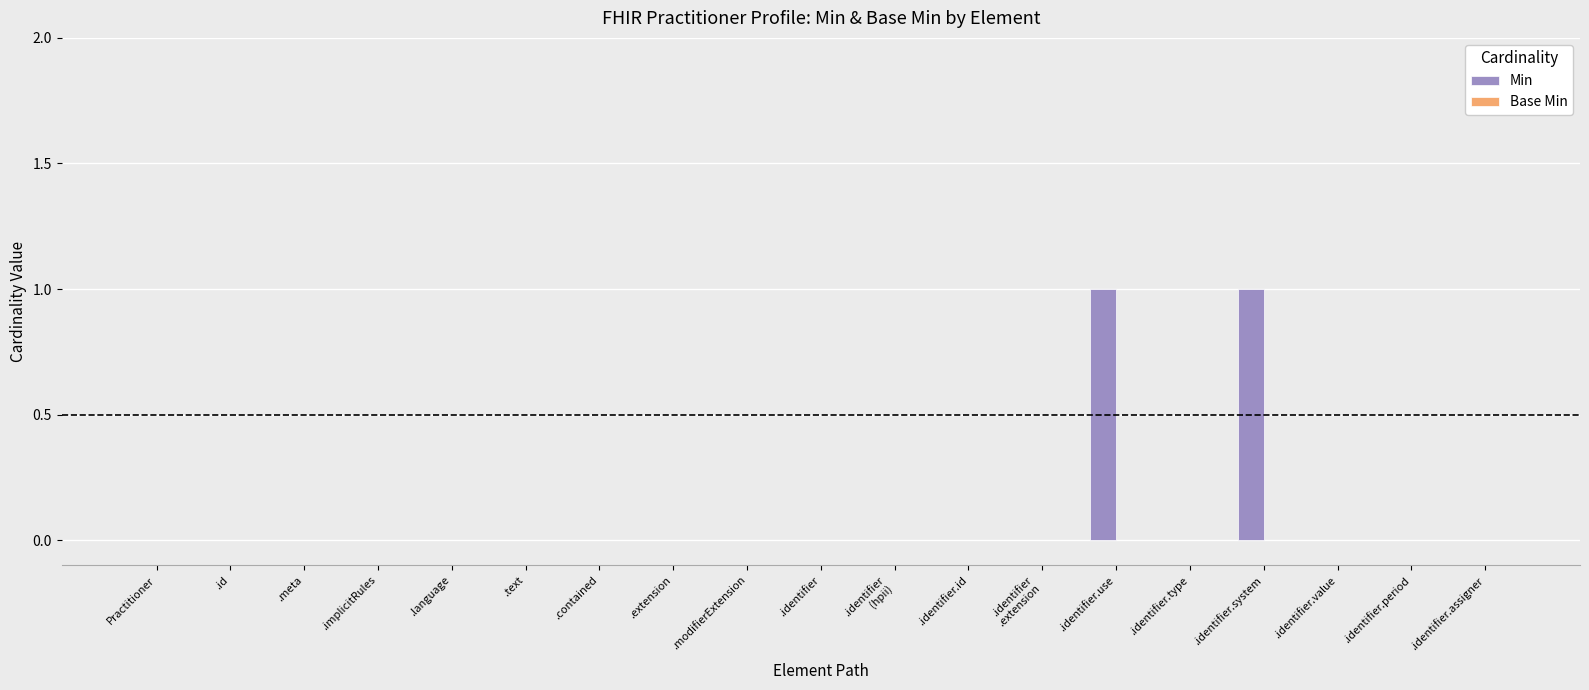

Are the bars horizontal?

No